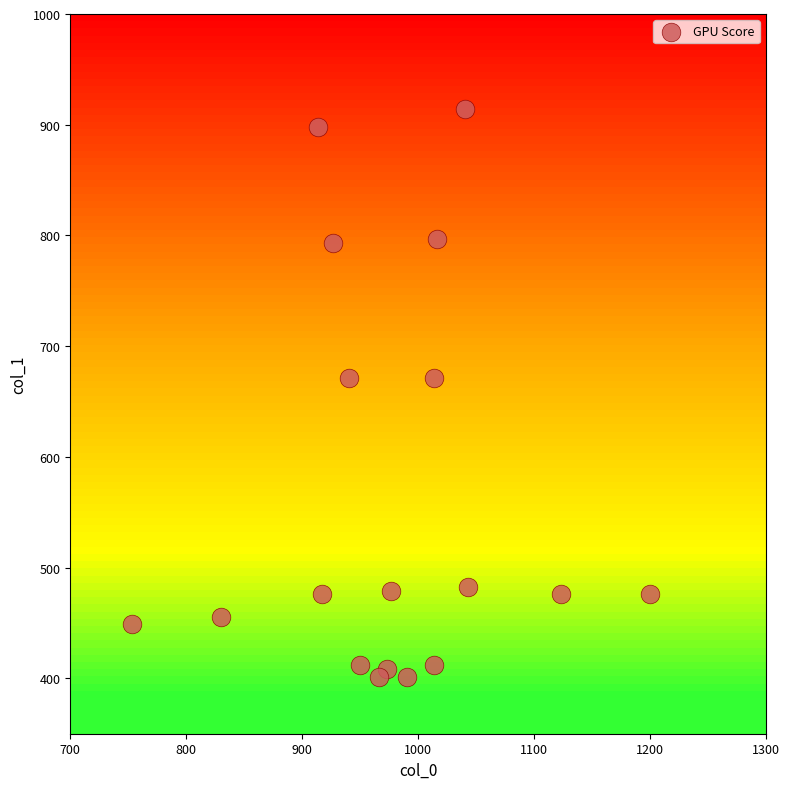

What is the range of Y values (max minus min)?

513.0